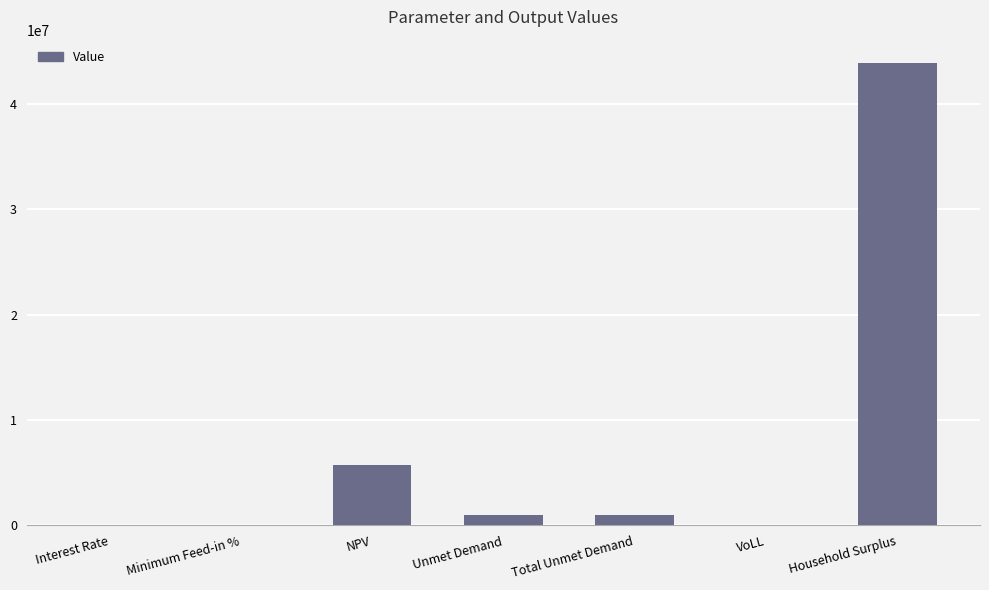

What is the ratio of the value at Total Unmet Demand to the value at Unmet Demand?

1.0